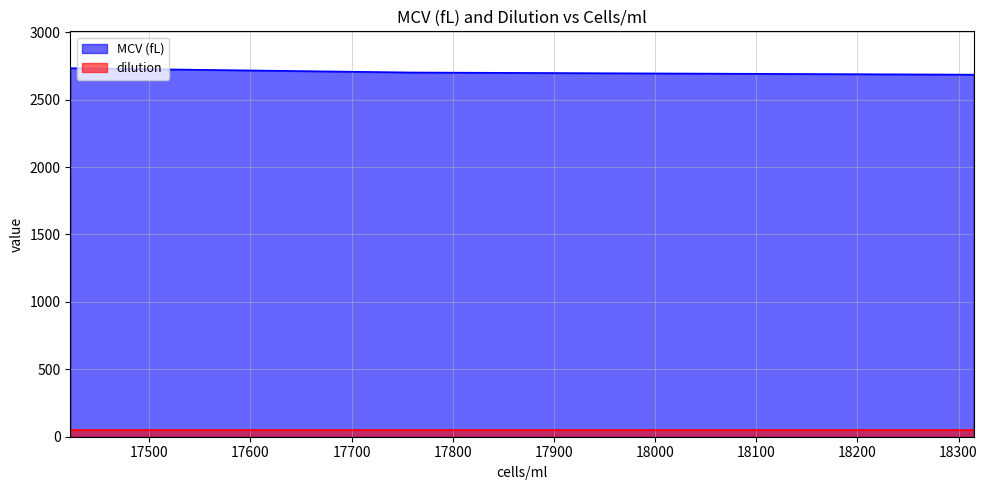

Which has a higher value, 17422 or 18315?

17422